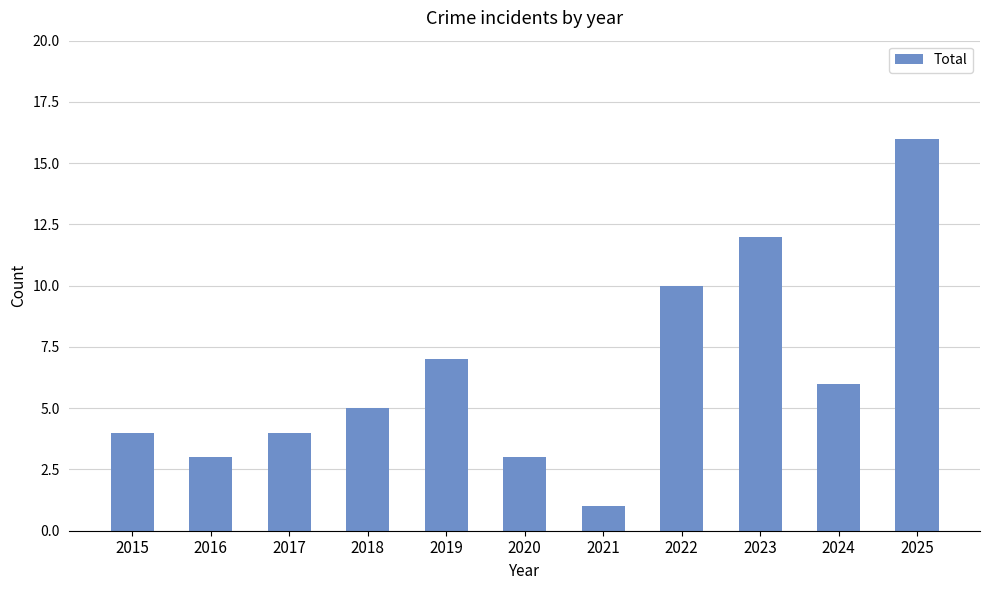

What is the difference between the maximum and minimum values?

15